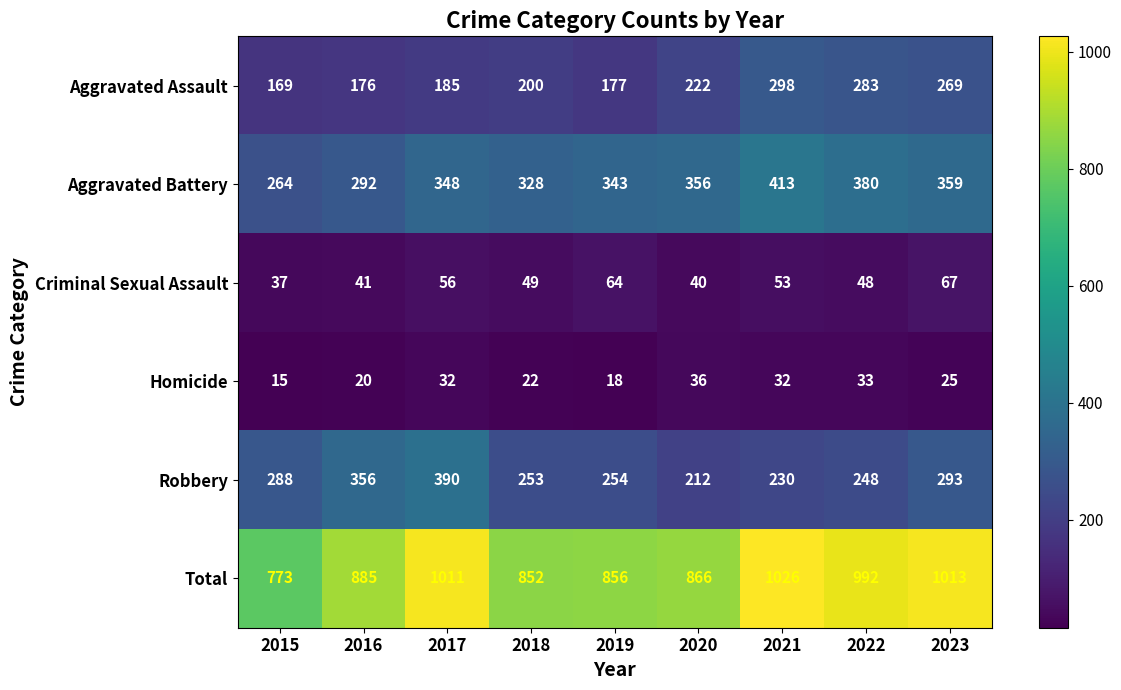

The value of Robbery at 2022 is 248. True or false?

True